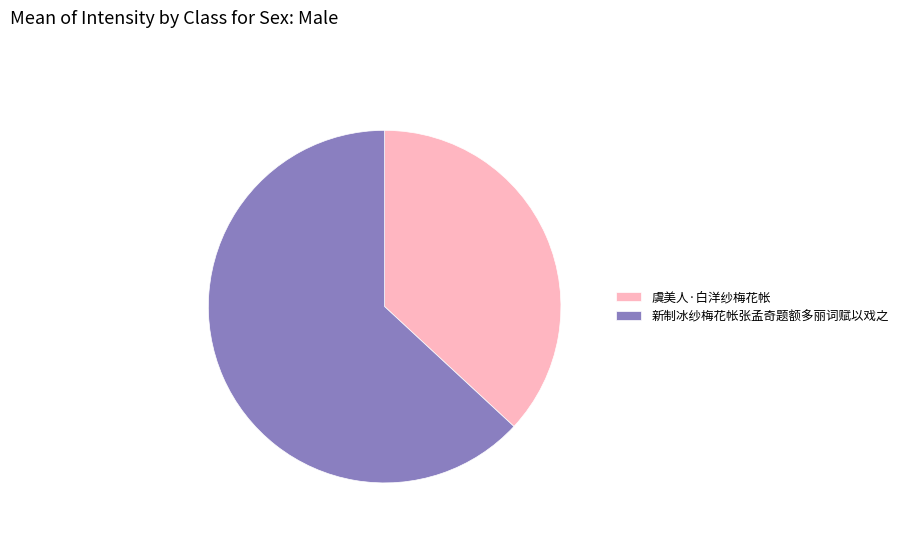

Rank the categories by value from highest to lowest.

新制冰纱梅花帐张孟奇题额多丽词赋以戏之, 虞美人·白洋纱梅花帐